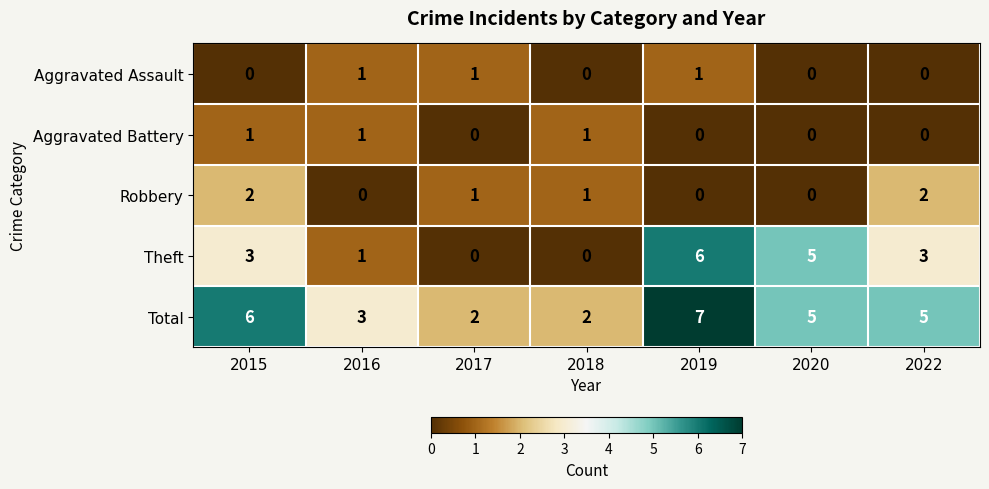

What is the difference between the maximum and minimum values in the Total series?

5